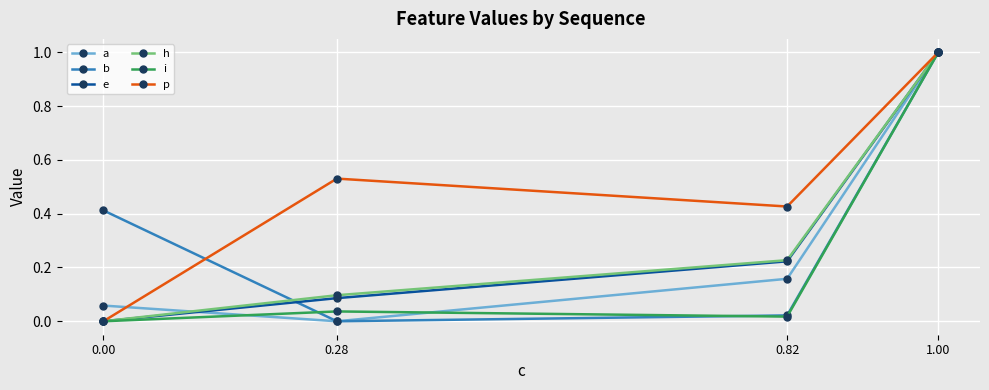

True or false: e has more than 2 points higher than both neighbors.

False